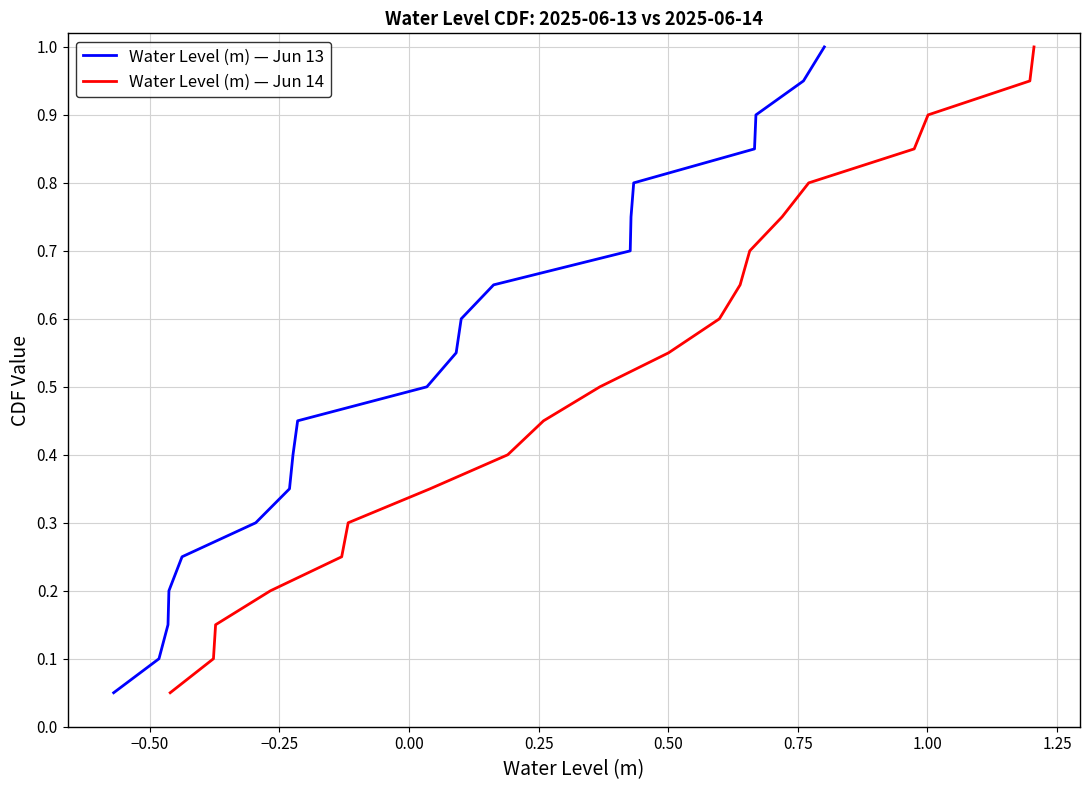

True or false: Water Level (m) — Jun 13 has more than 0 interior local peaks.

False